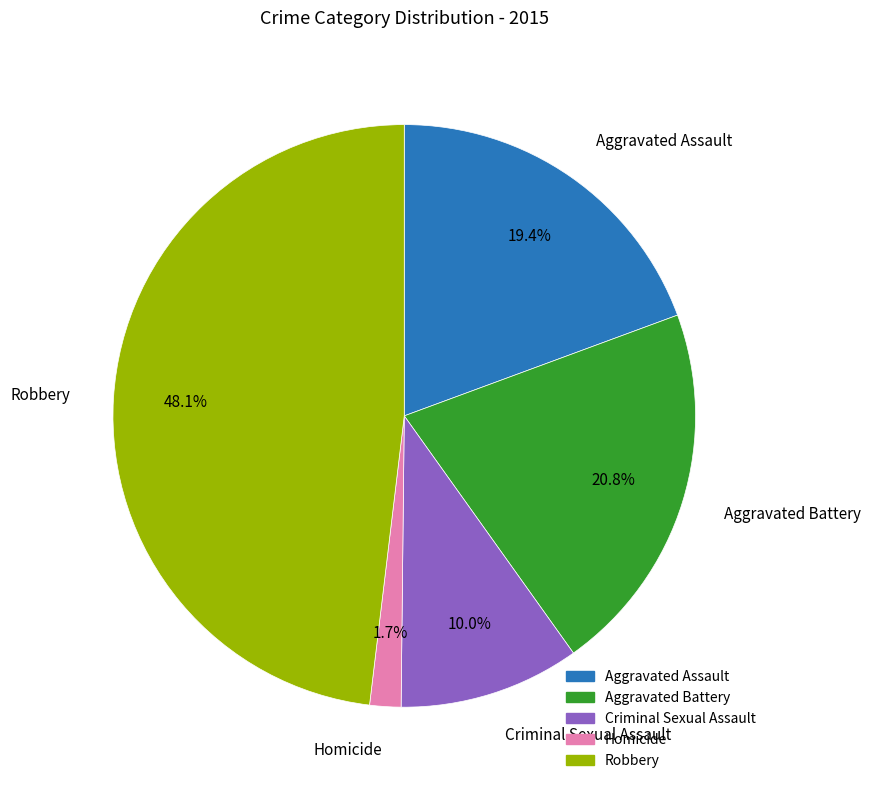

Between Aggravated Assault and Criminal Sexual Assault, which is larger?

Aggravated Assault